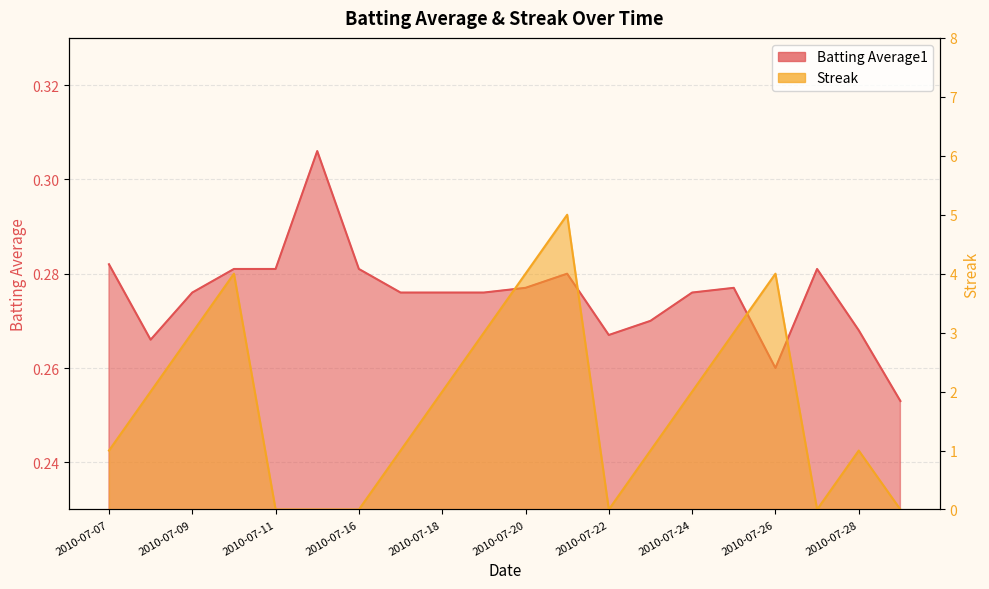

Which series ends up on top after the final intersection of Streak and Batting Average1?

Batting Average1